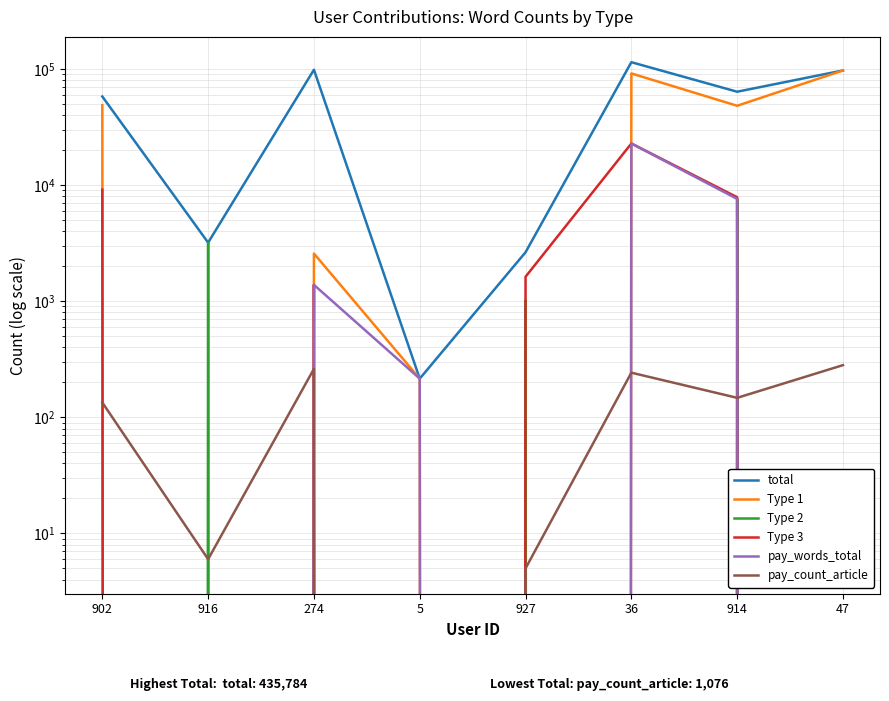

Which series has the widest spread of values?

total